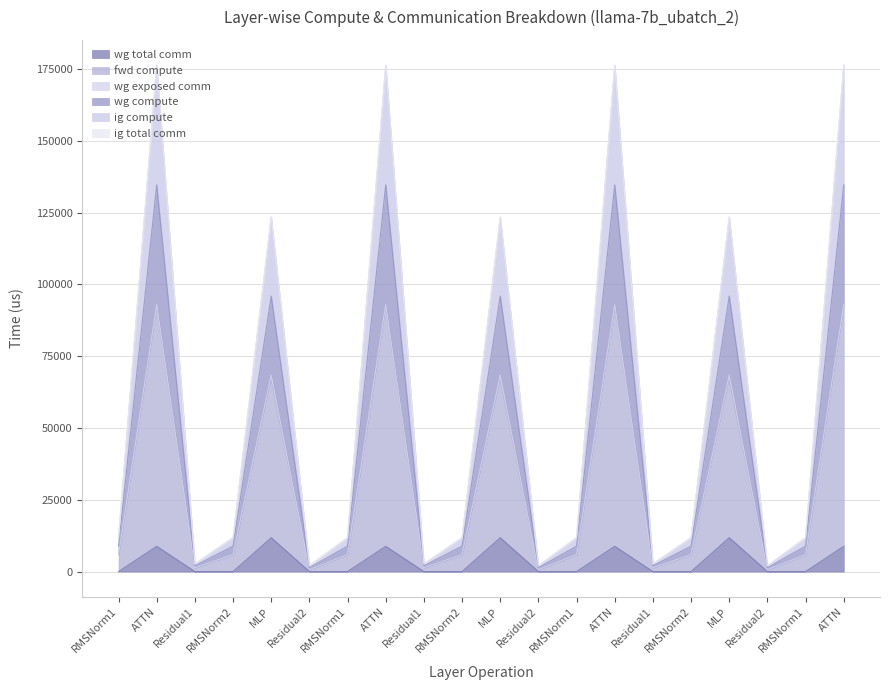

Which series has the widest spread of values?

fwd compute